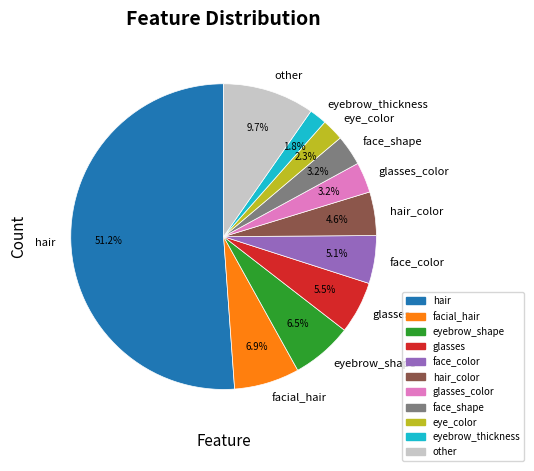

Approximately how many times larger is the value at other compared to eyebrow_shape?

1.5